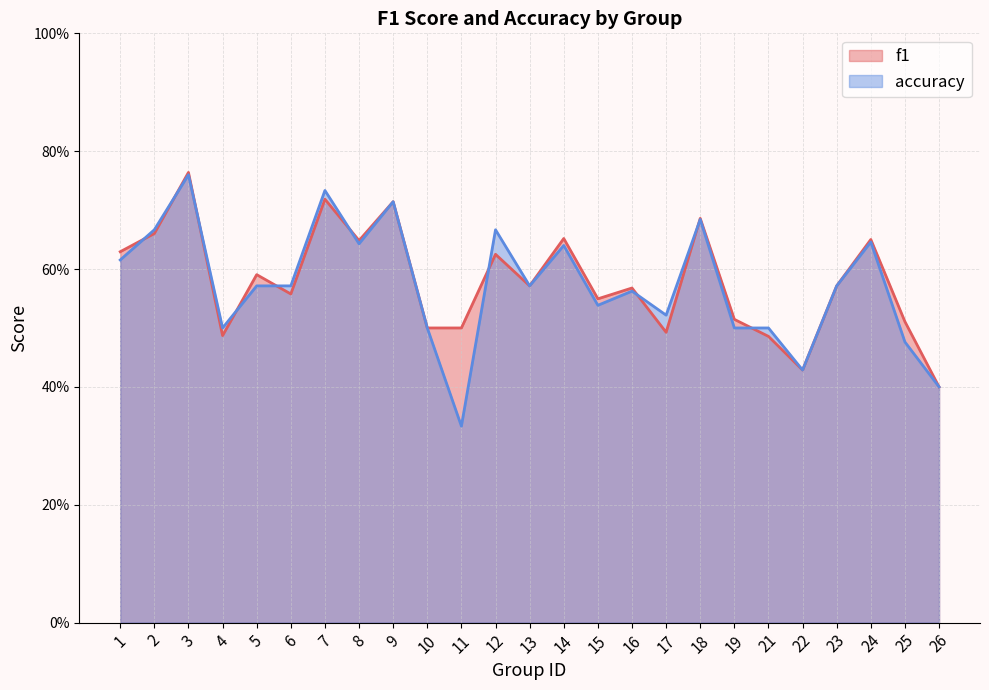

At how many categories does at least one series exceed 0?

25